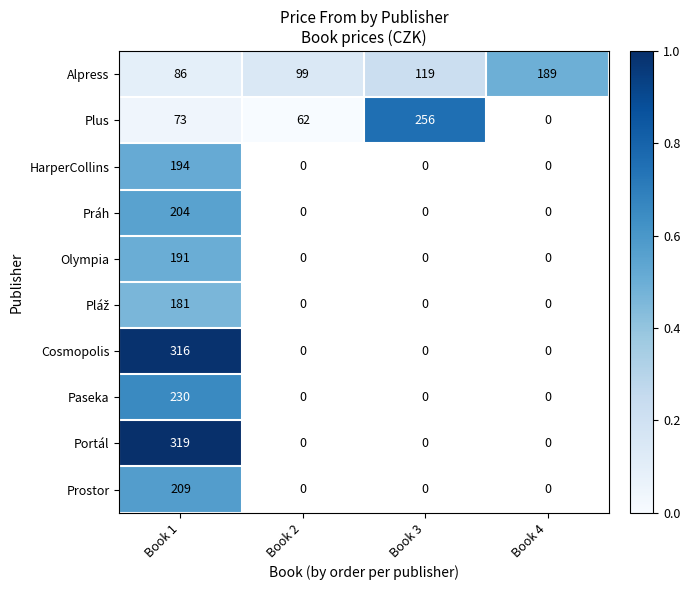

The Plus series shows 73 at Book 1. True or false?

True